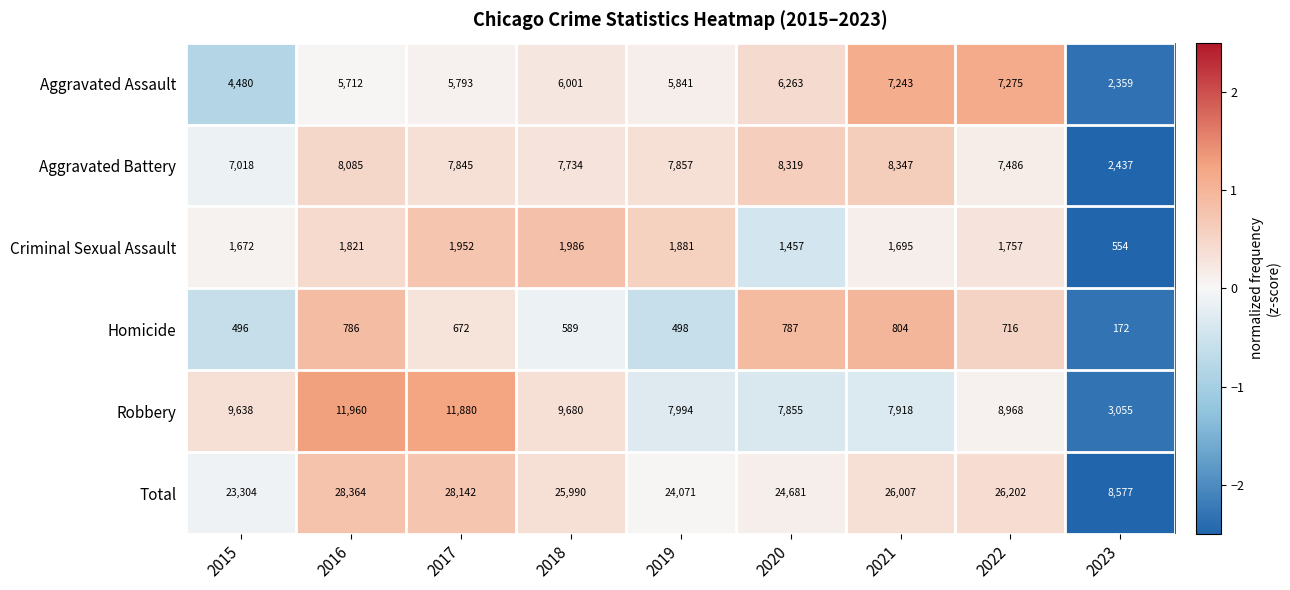

Is it true that Total equals 40920 at 2021?

False